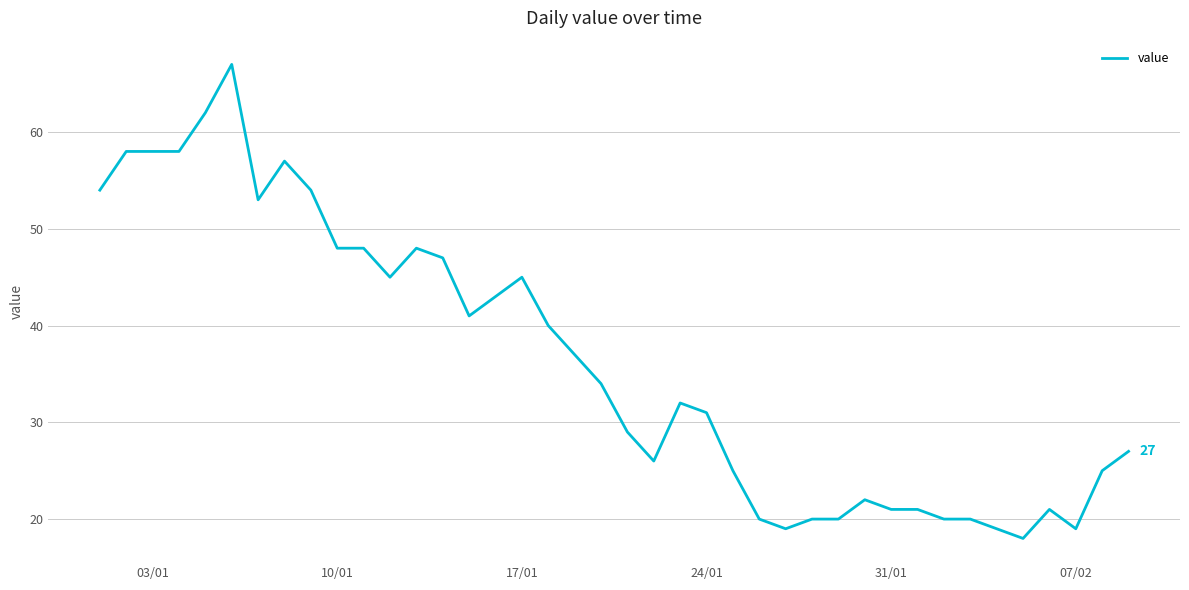

What is the difference between the maximum and minimum values?

49